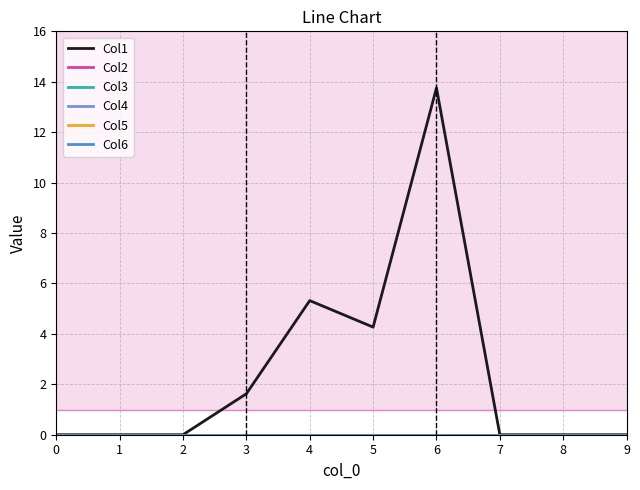

Between 7 and 8, which series saw the biggest shift?

Col1